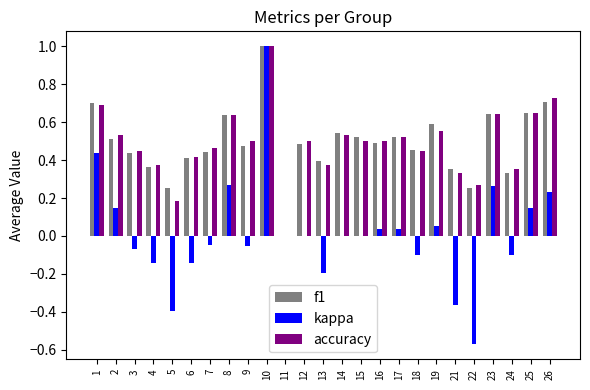

What is the maximum value shown in the chart?

1.0